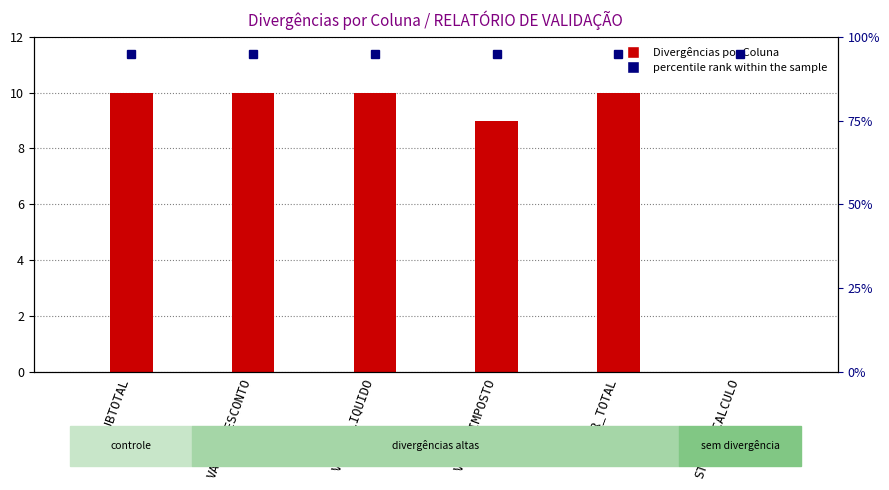

Rank the categories by value from lowest to highest.

STATUS_CALCULO, VALOR_IMPOSTO, SUBTOTAL, VALOR_DESCONTO, VALOR_LIQUIDO, VALOR_TOTAL